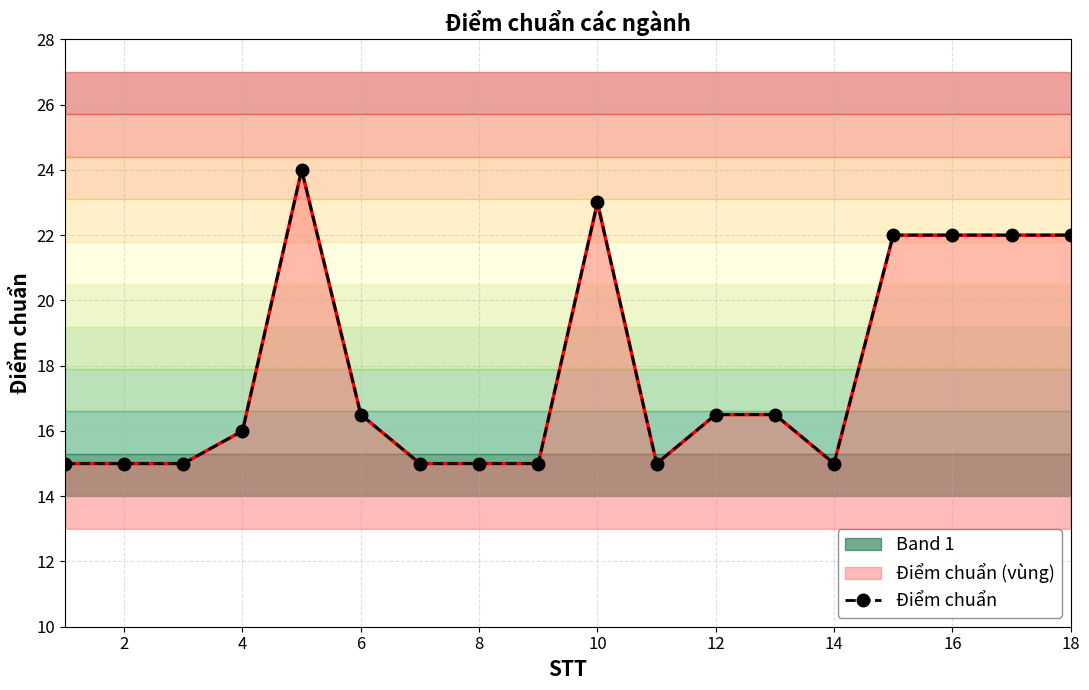

Reading left to right, extract all data points from this chart.

15.0	15.0	15.0	16.0	24.0	16.5	15.0	15.0	15.0	23.0	15.0	16.5	16.5	15.0	22.0	22.0	22.0	22.0